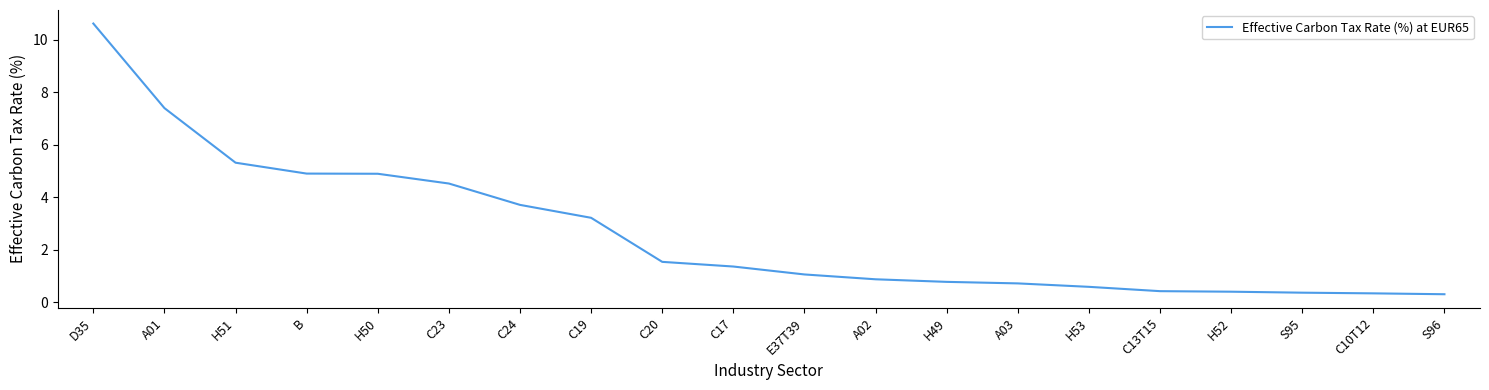

Between A02 and E37T39, which is larger?

E37T39